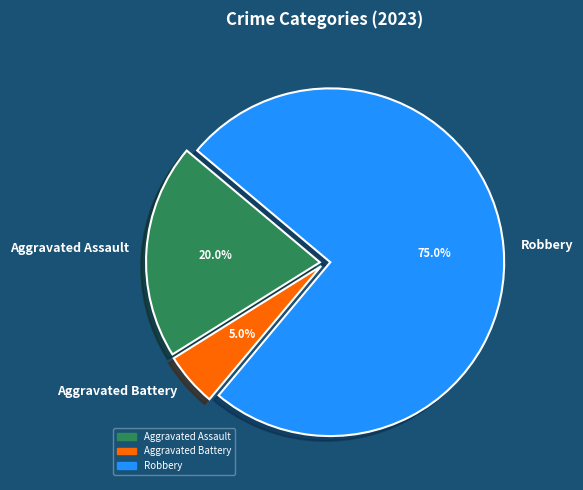

Count the number of slices in the pie.

3